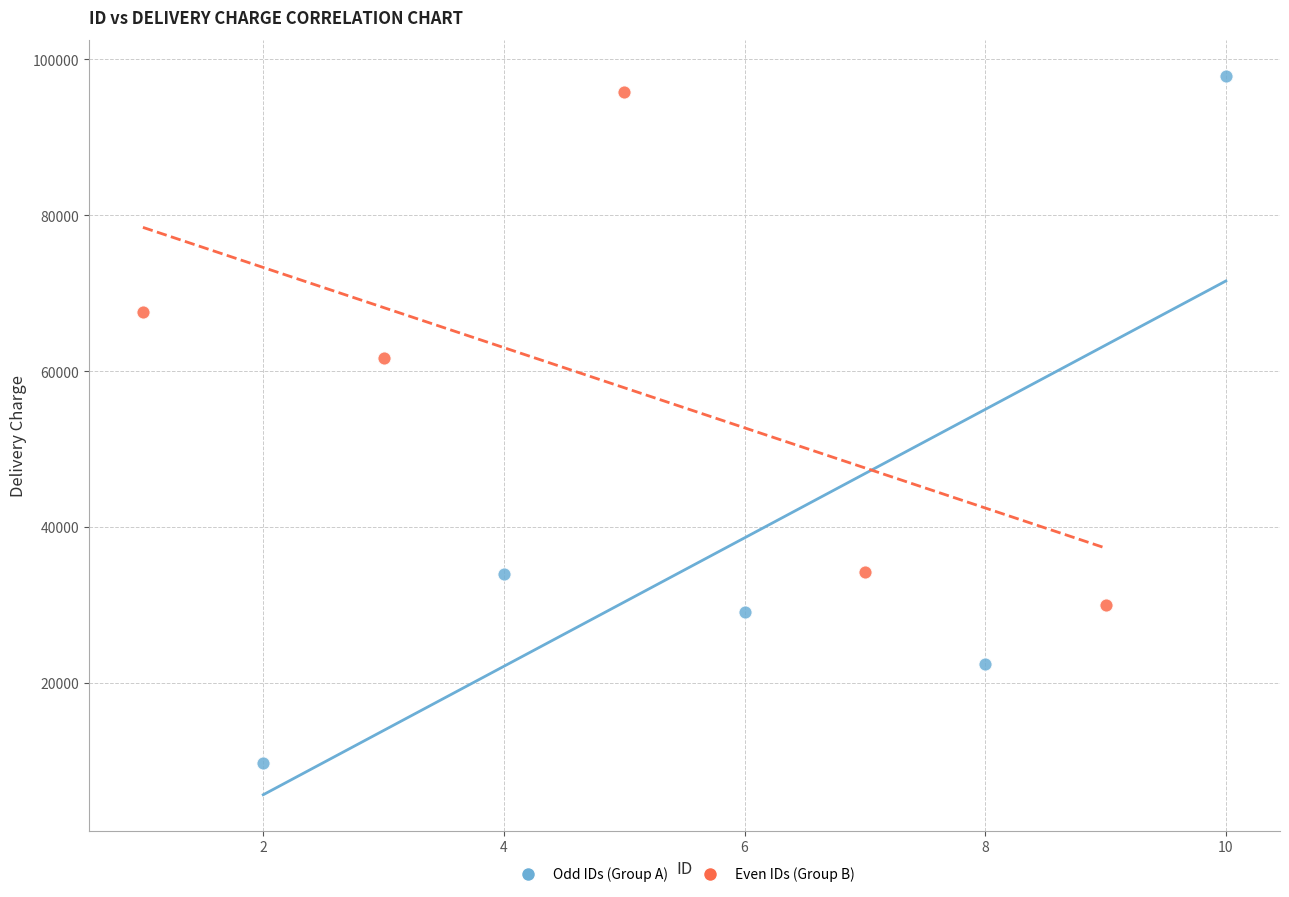

Which series has the widest spread of Y values?

Odd IDs (Group A)